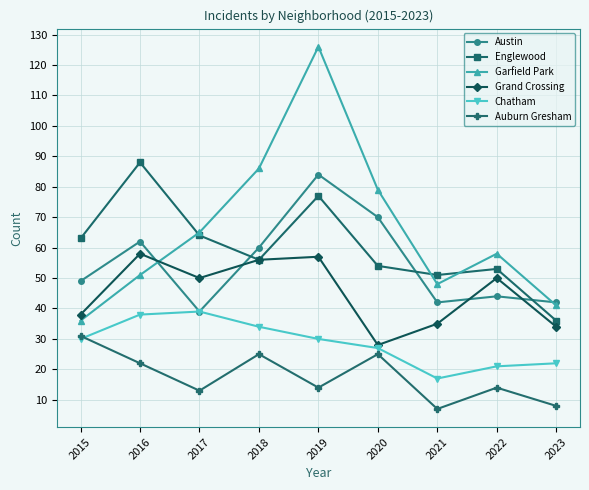

How many lines are shown in the chart?

6